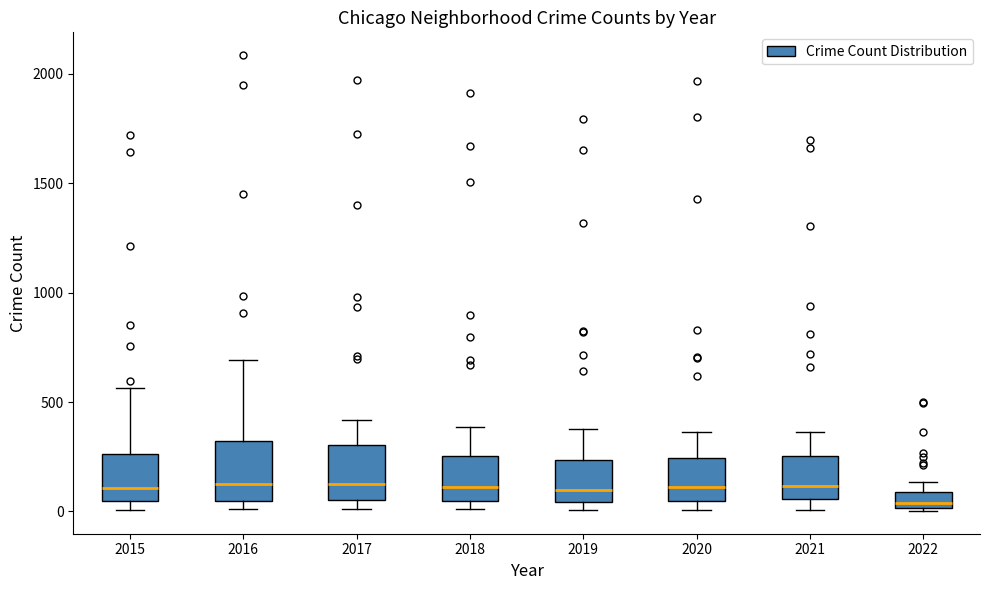

Where is the lower edge of the box at x = 2018 on the y-axis? The values are not printed on the chart, so give them approximately, as read against the axis.

50